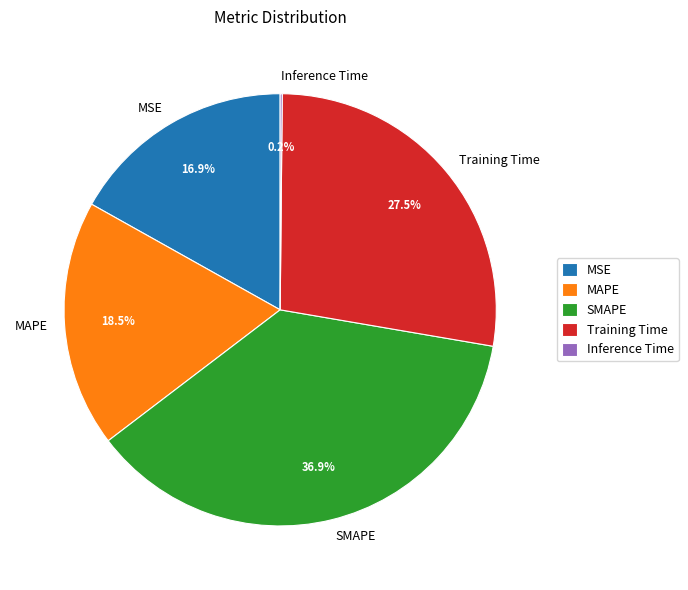

Is it true that Training Time is 22% of the pie?

False